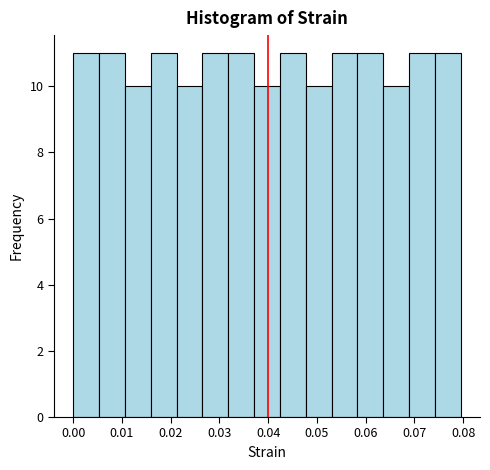

Reading left to right, list every bar in this chart as the range it spans on the x-axis followed by its height. Neither the bar edges nor the heights are printed on the chart, so give them approximately, as read against the axes.

0.000 to 0.005: 11
0.005 to 0.011: 11
0.011 to 0.016: 10
0.016 to 0.021: 11
0.021 to 0.027: 10
0.027 to 0.032: 11
0.032 to 0.037: 11
0.037 to 0.042: 10
0.042 to 0.048: 11
0.048 to 0.053: 10
0.053 to 0.058: 11
0.058 to 0.064: 11
0.064 to 0.069: 10
0.069 to 0.074: 11
0.074 to 0.080: 11